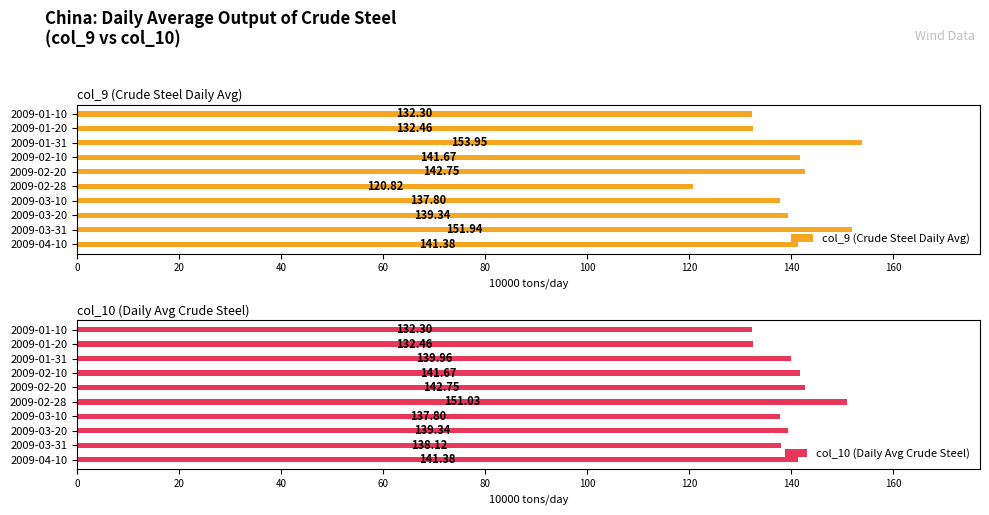

What is the average value of the col_9 (Crude Steel Daily Avg) series?

139.4